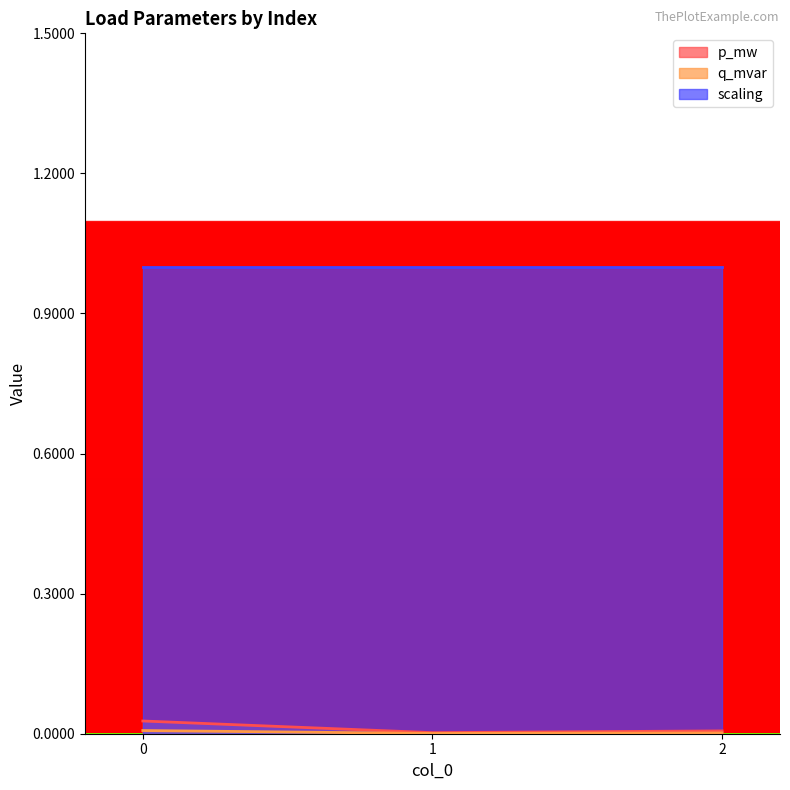

Which series has the largest total across all categories?

scaling